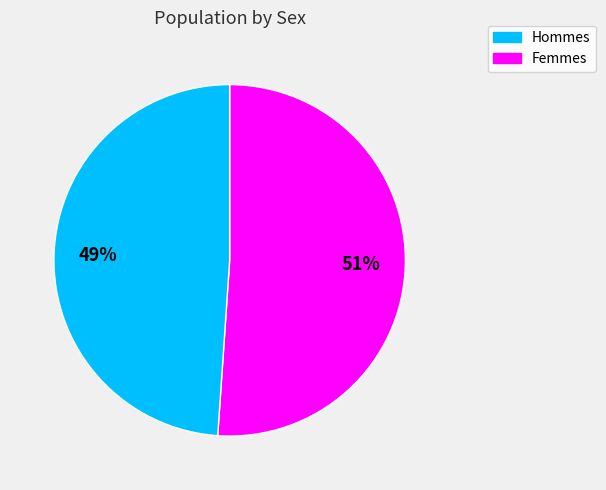

To the nearest percent, what is the average slice percentage?

50%